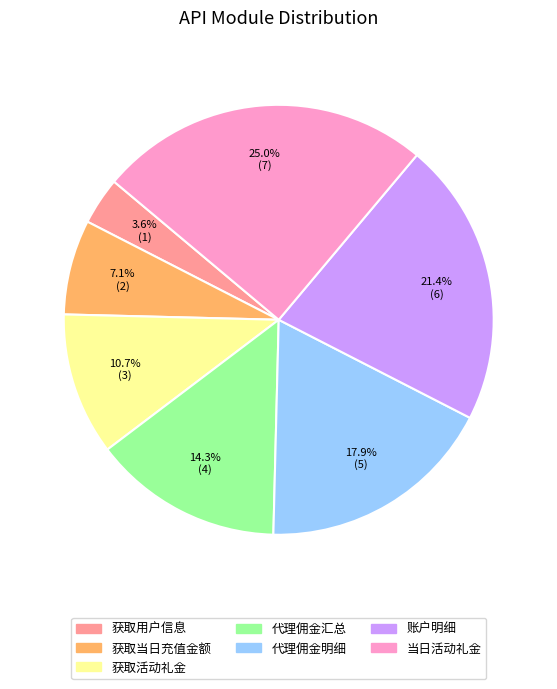

To the nearest percent, what is the difference between the 获取用户信息 and 账户明细 slice percentages?

18%